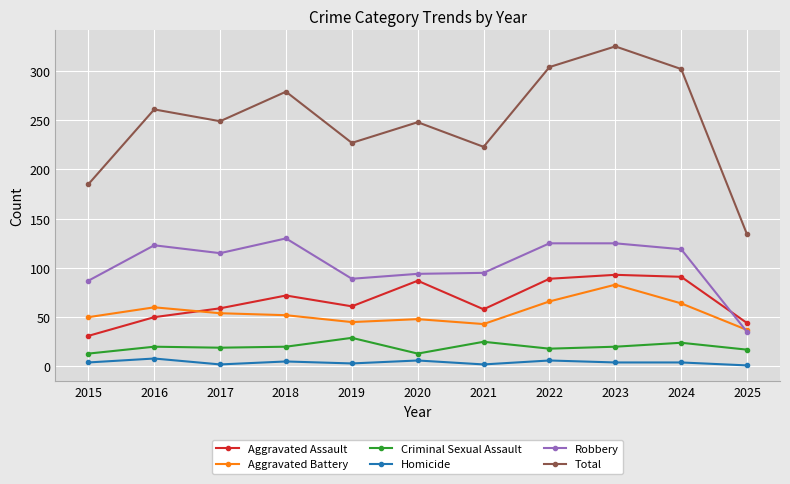

What are all the series names shown in the legend?

Aggravated Assault, Aggravated Battery, Criminal Sexual Assault, Homicide, Robbery, Total